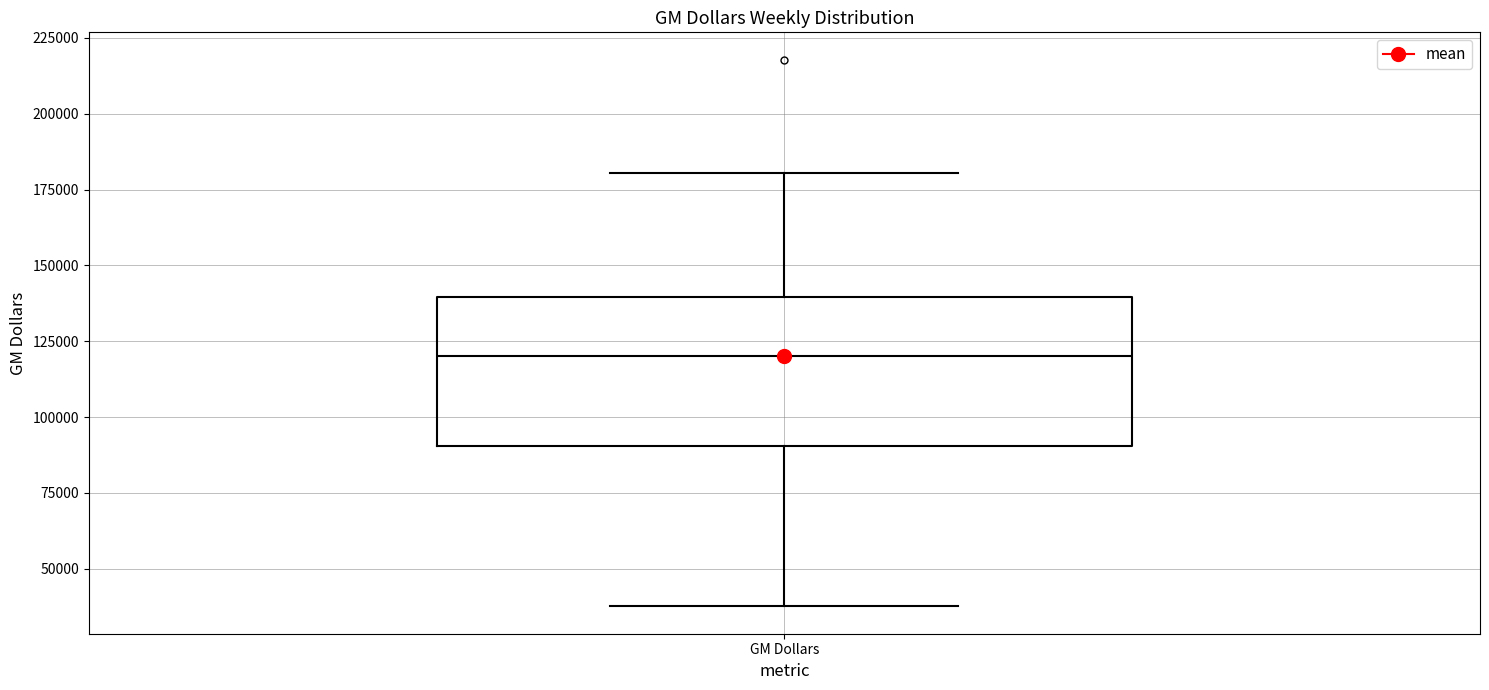

Transcribe this box plot: give where the median line is, the range the box spans, and where the two whiskers end, as read against the y-axis. The values are not printed on the chart, so give them approximately, as read against the axis.

median 120000, box 90000 to 140000, whiskers 40000 to 180000